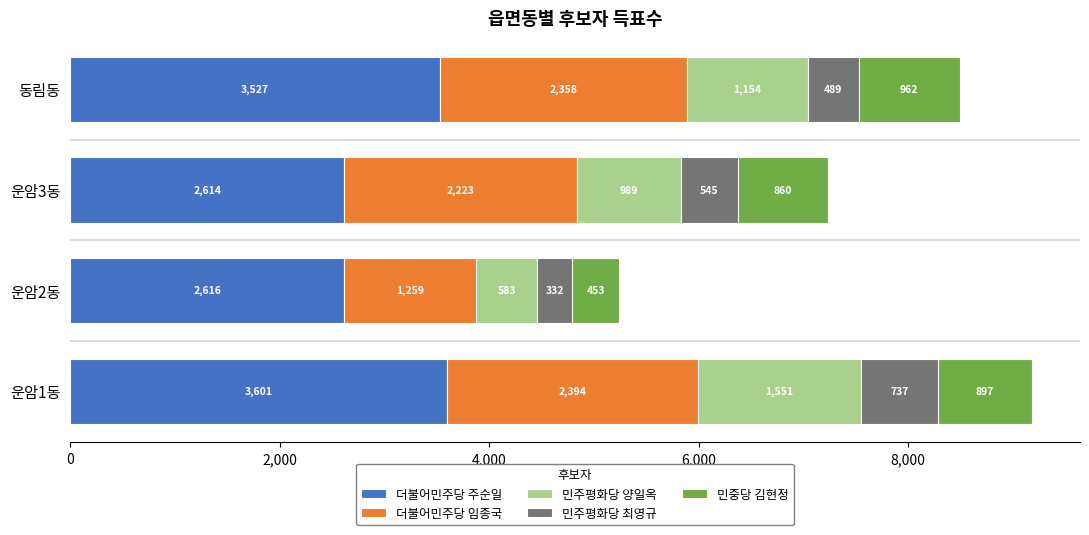

What is the total value across all series at 동림동?

8490